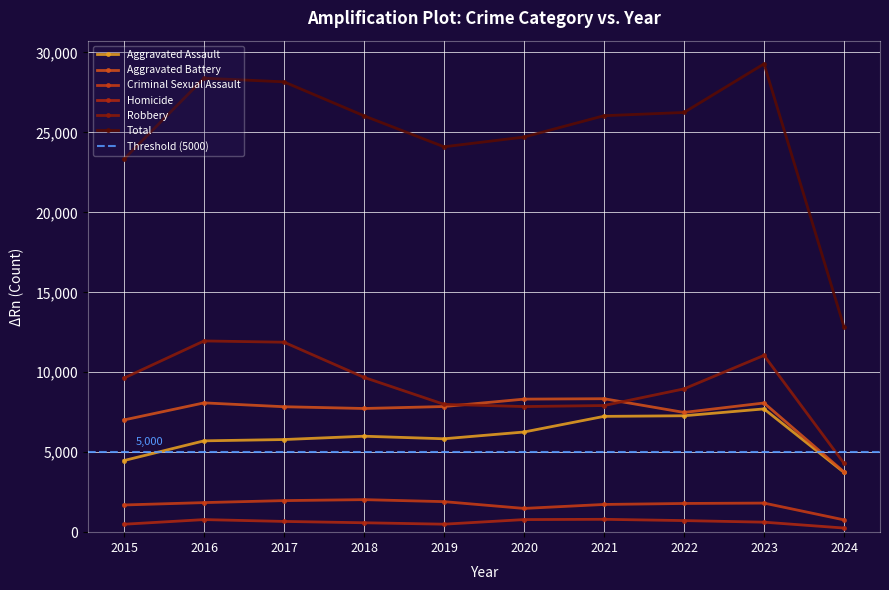

The Aggravated Assault series shows 8973 at 2017. True or false?

False